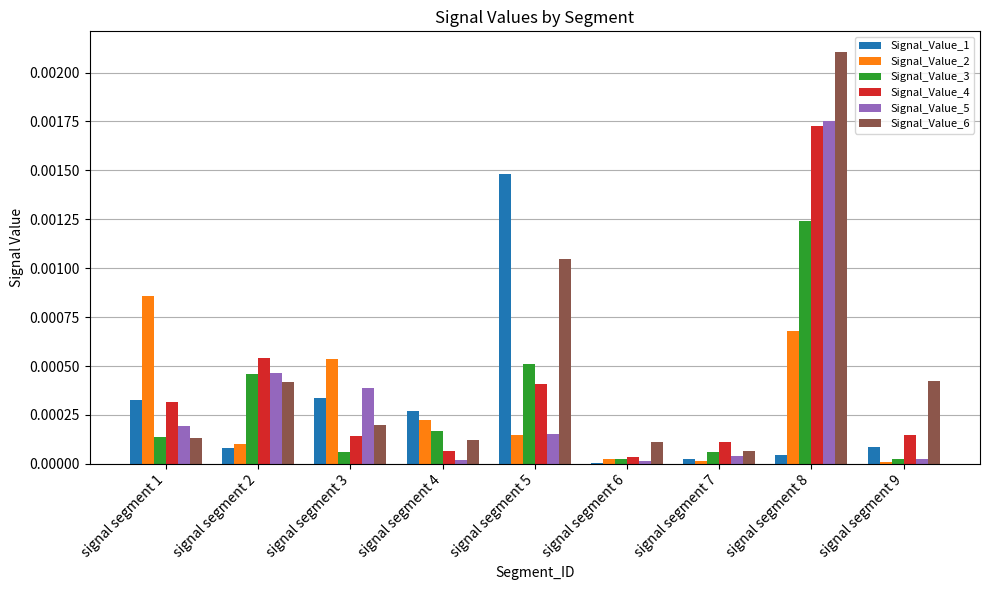

At which label does Signal_Value_2 reach its peak?

signal segment 1